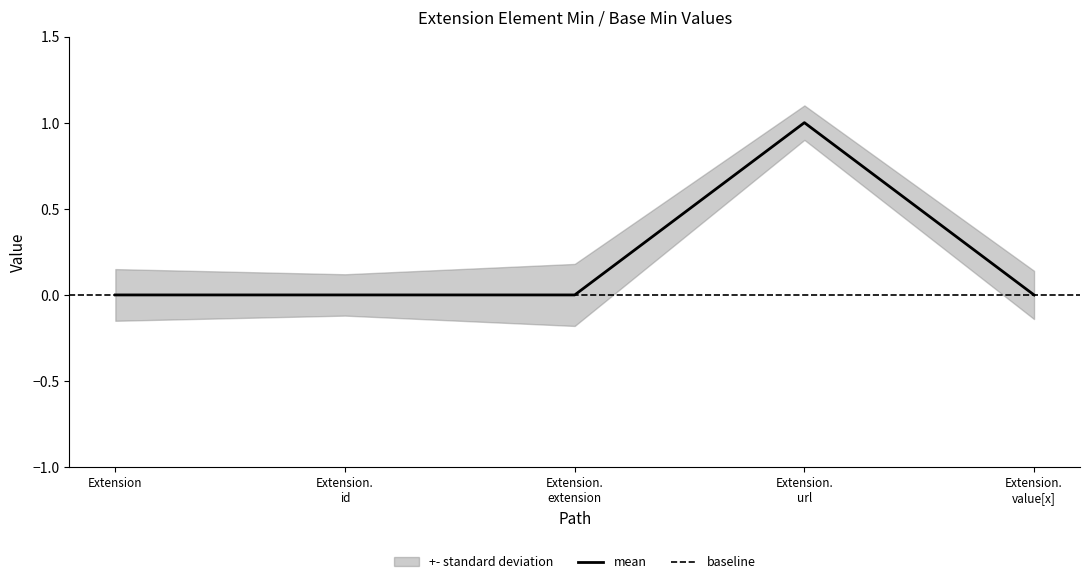

Reading right to left, extract all data points from this chart.

0	1	0	0	0